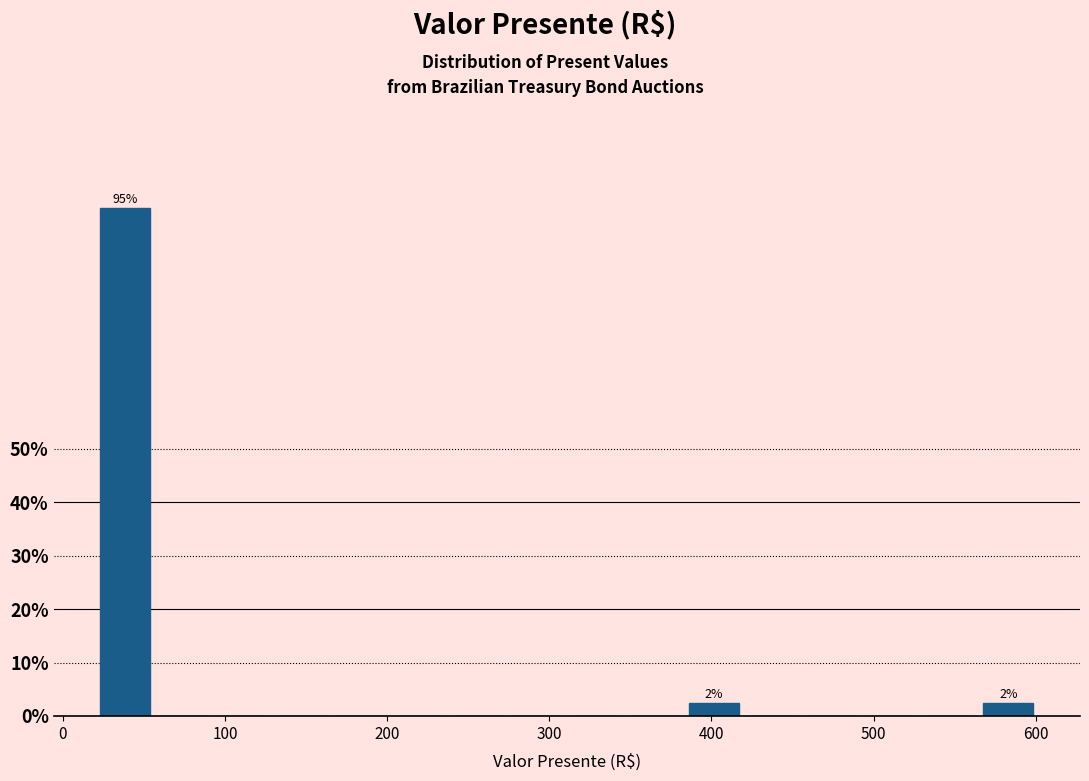

Around what value on the x-axis is the tallest bar? Give the approximate position of its centre, as read against the axis.

40